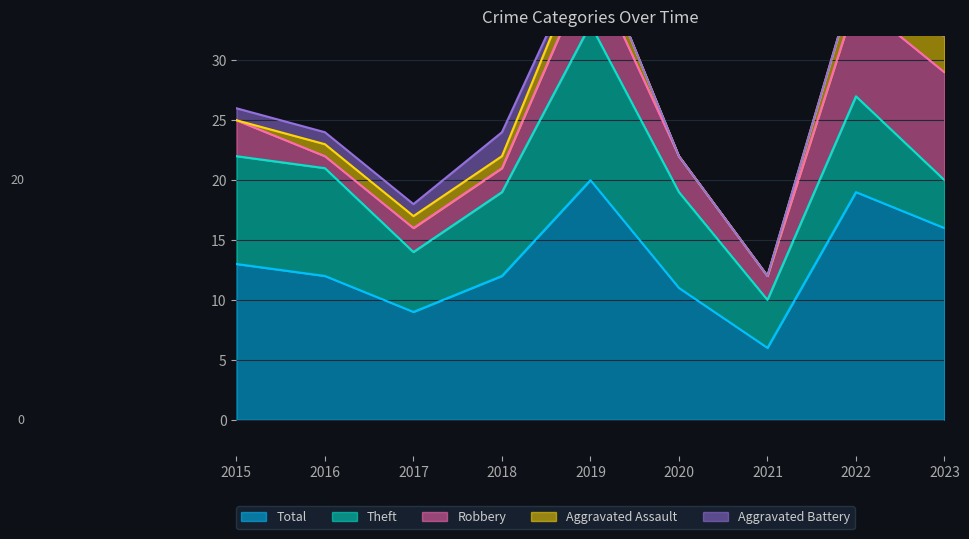

Rank the categories by Aggravated Battery value from highest to lowest.

2018, 2015, 2016, 2017, 2019, 2020, 2021, 2022, 2023